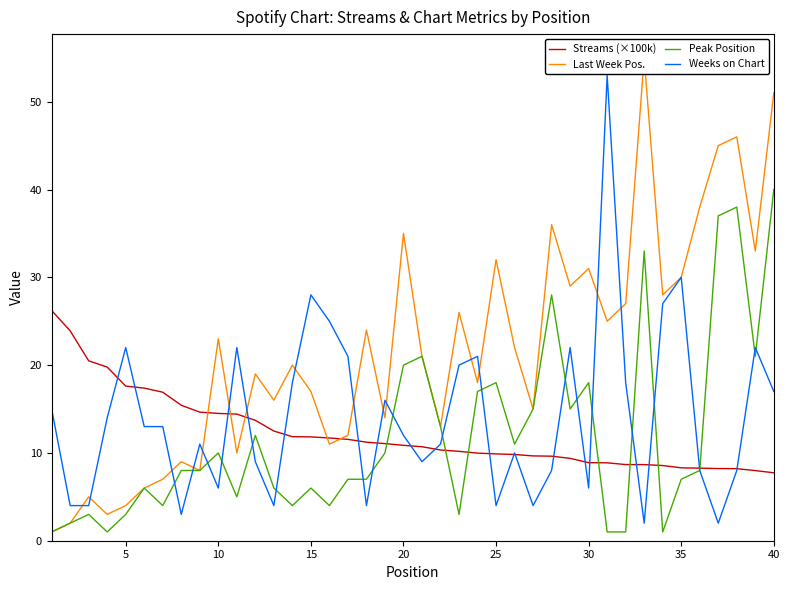

What is the maximum value for Peak Position?

40.0